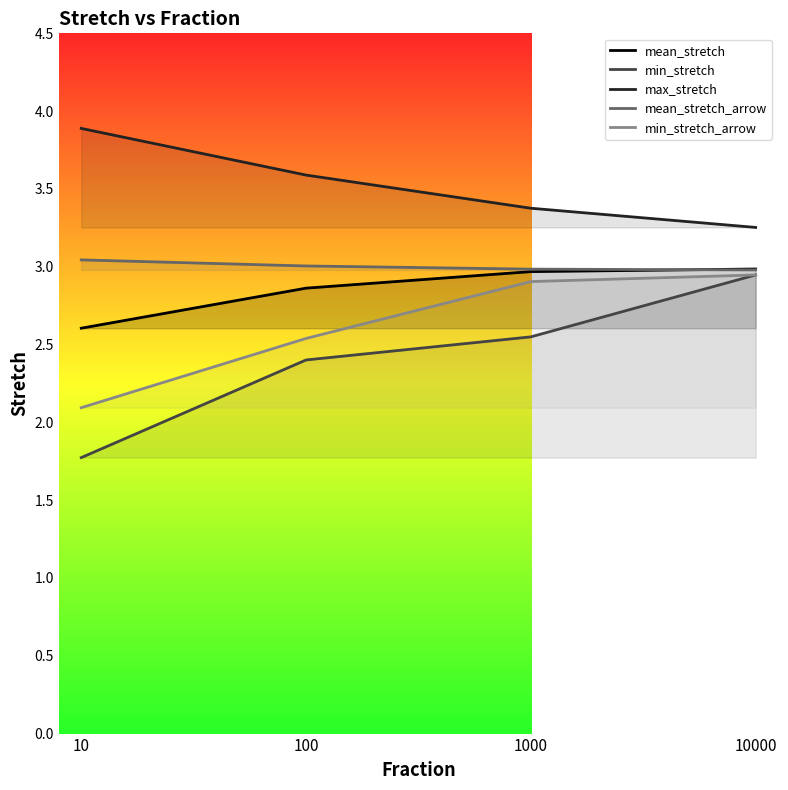

What is the sum of the min_stretch_arrow values at 10 and 1000?

5.0